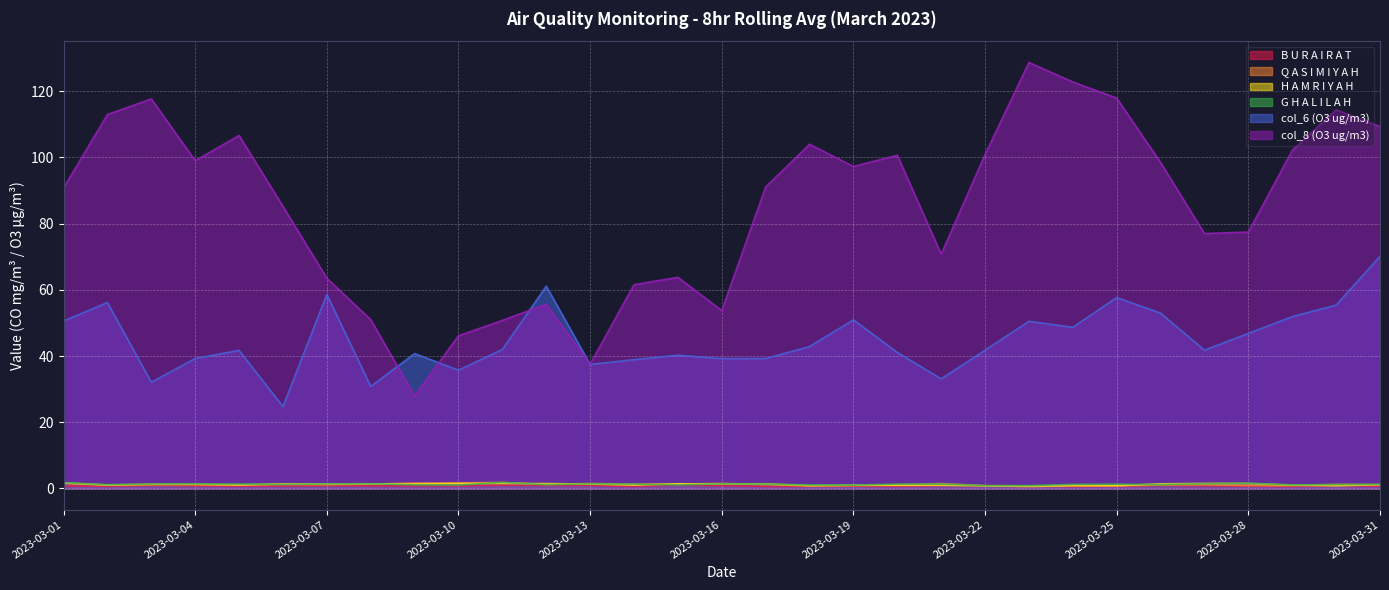

What is the minimum value for col_8 (O3 ug/m3)?

27.9